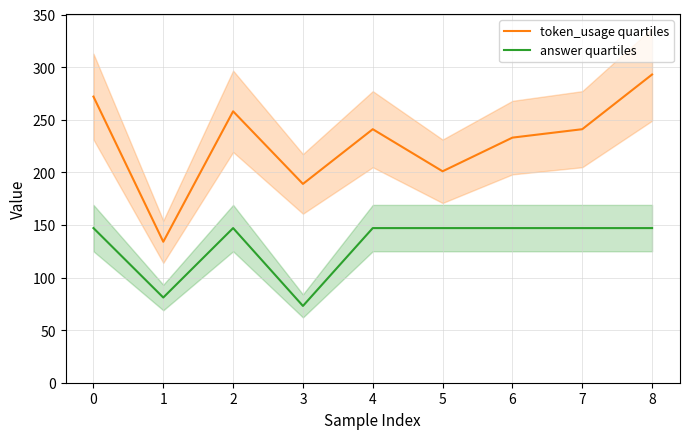

The value of token_usage quartiles at 8 is 96. True or false?

False